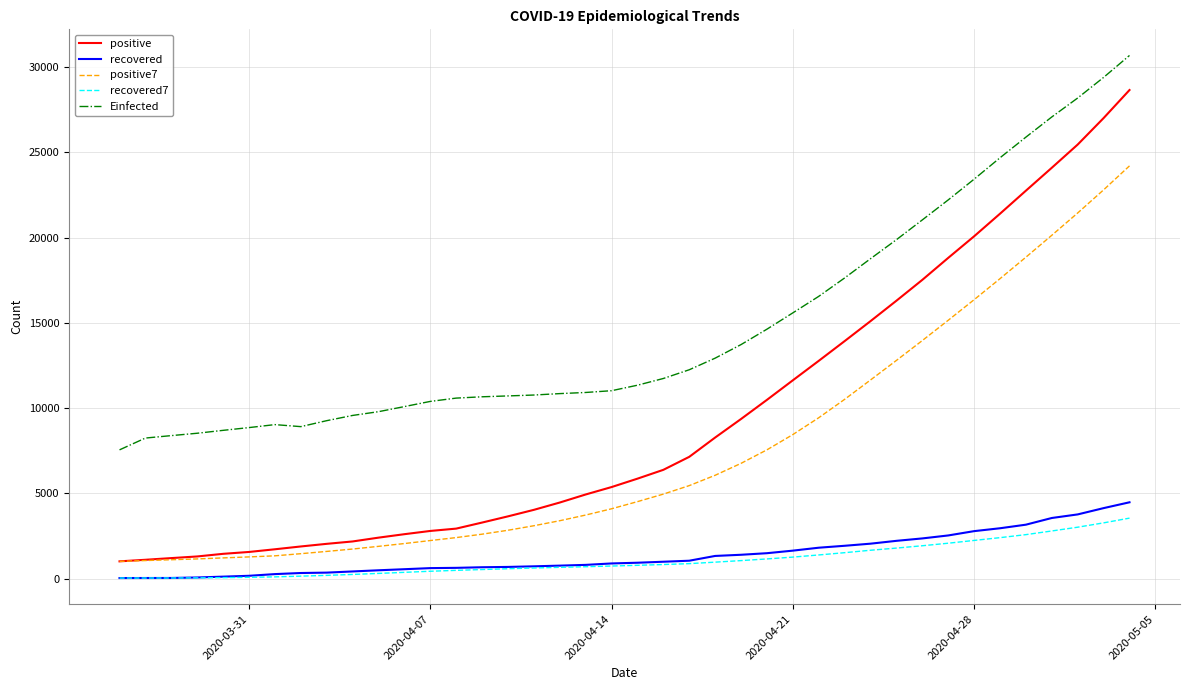

Which series has the widest spread of values?

positive